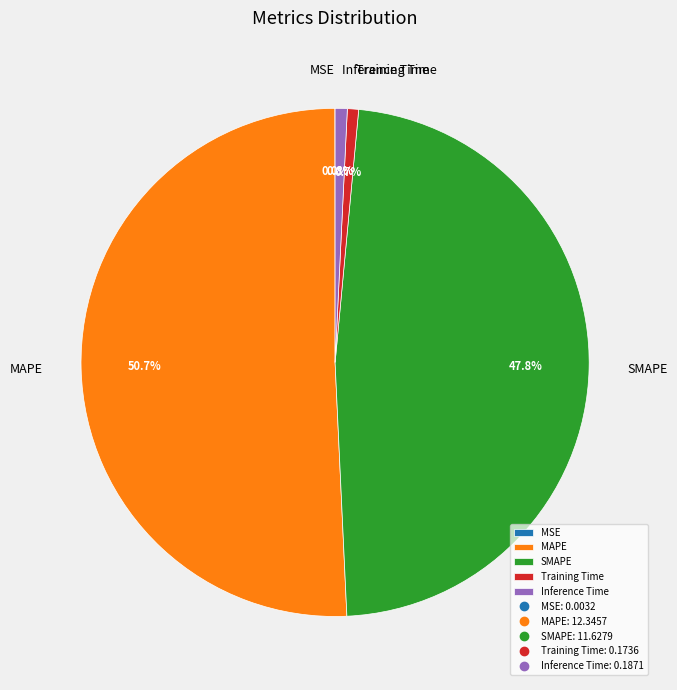

Which slice is the largest?

MAPE